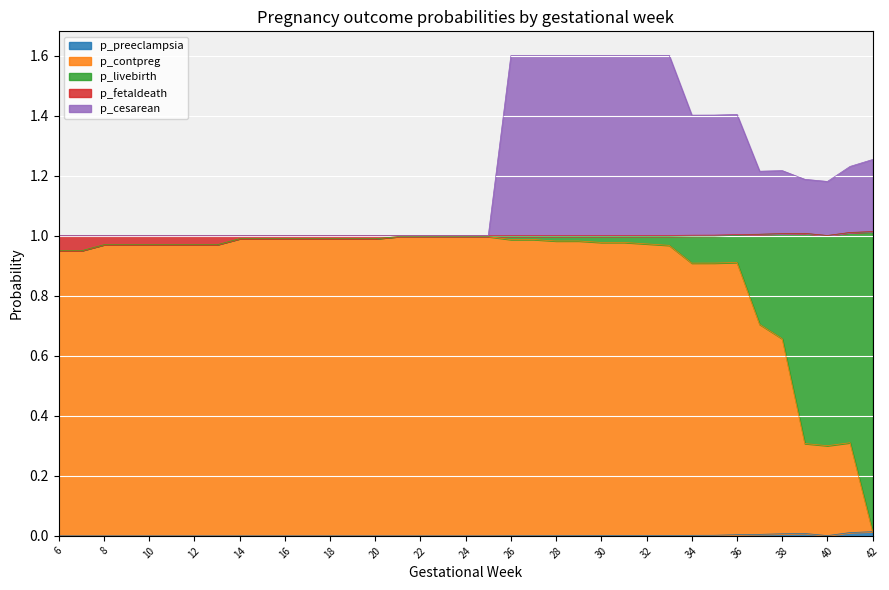

How many lines are shown in the chart?

5